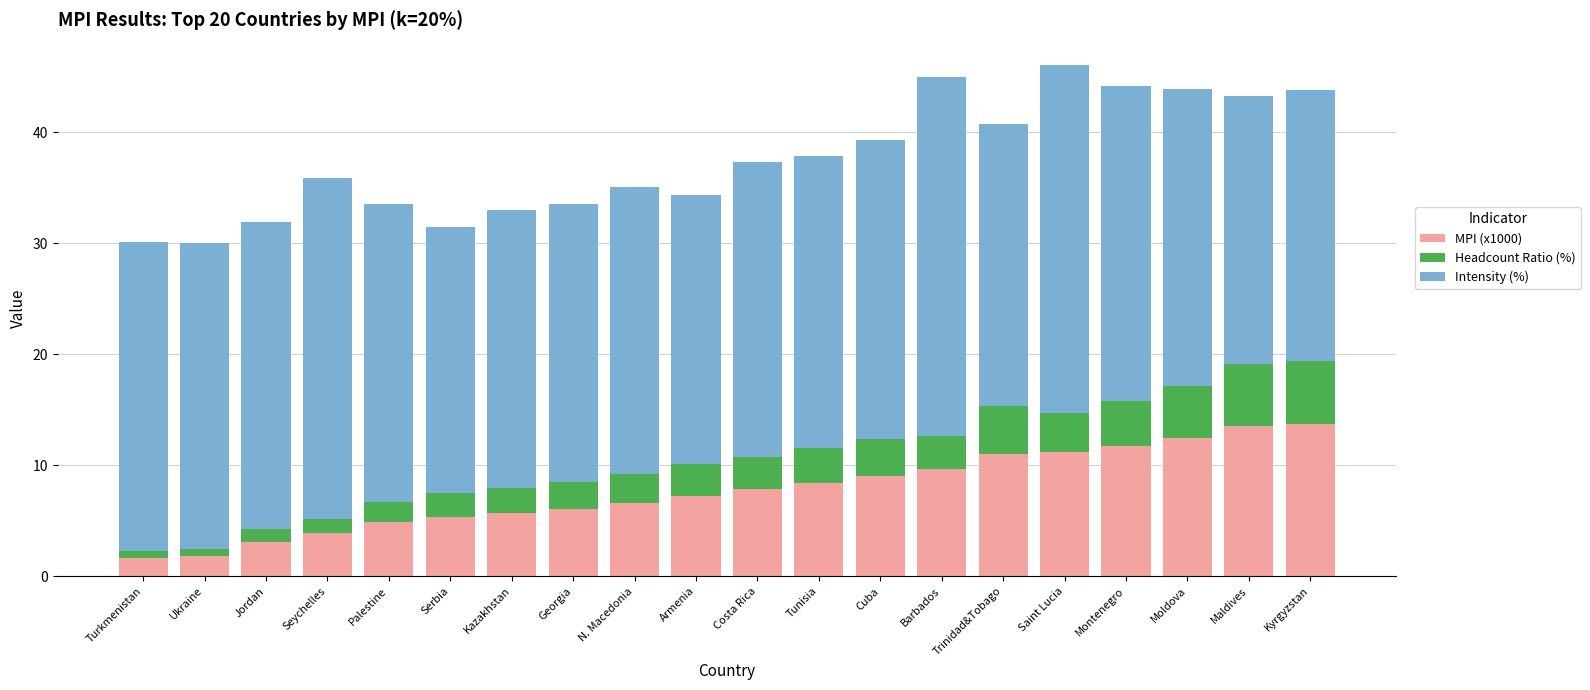

Are the bars grouped side by side (vs. stacked)?

No